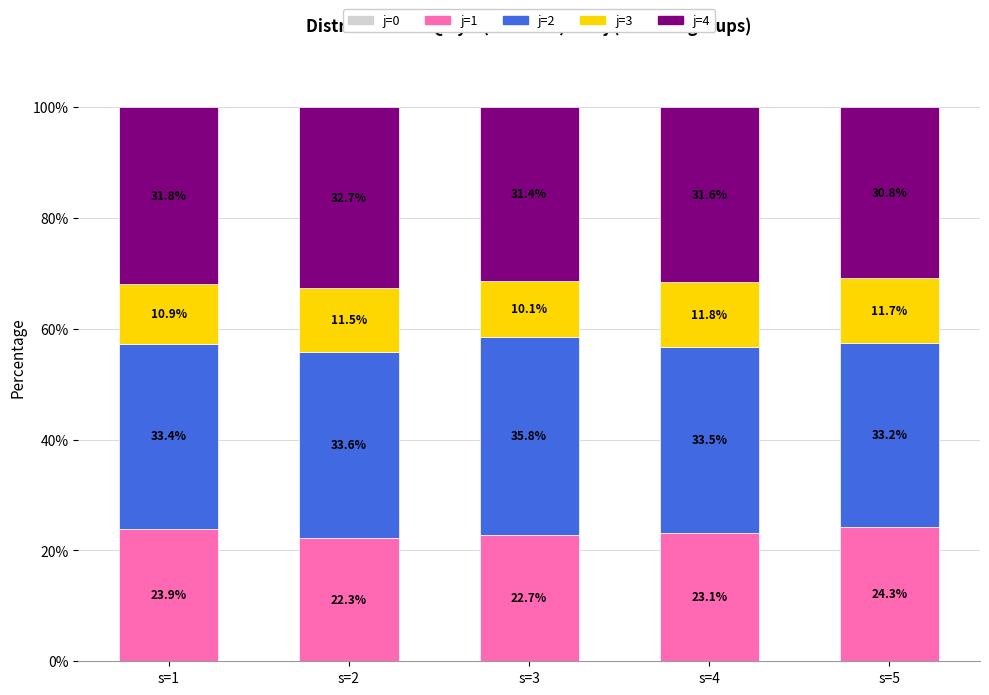

How many bars are there in total?

5